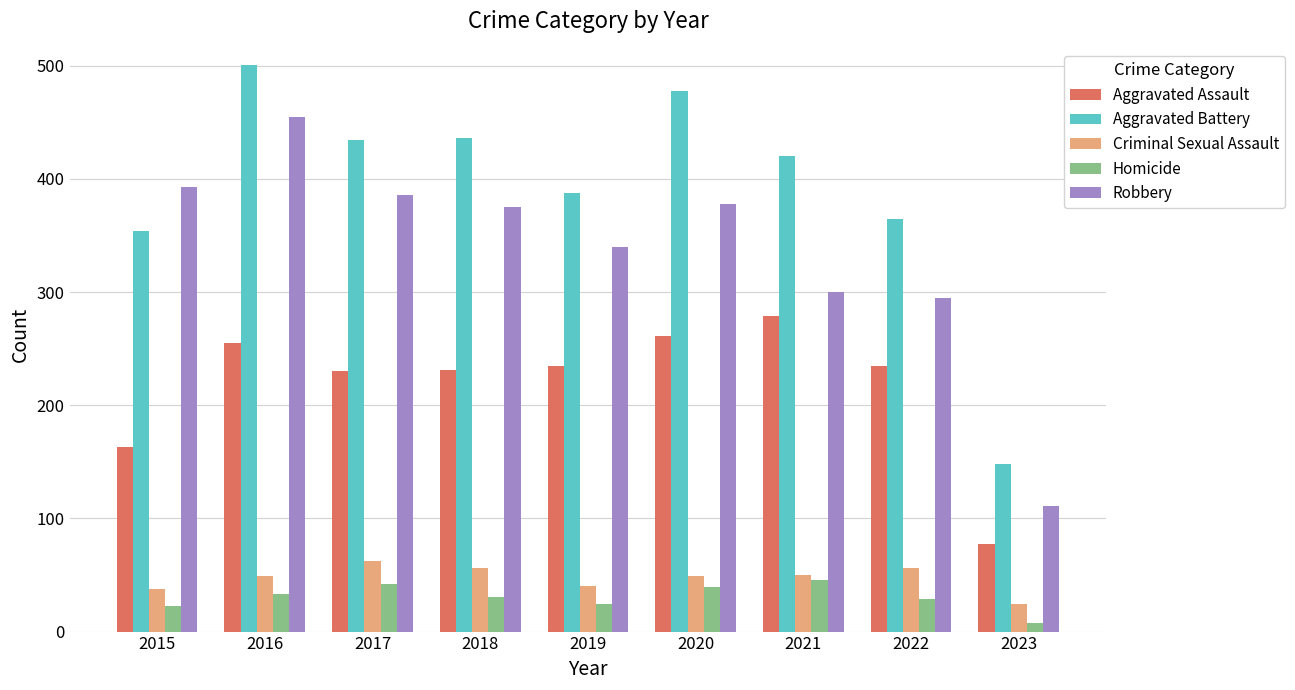

The Aggravated Battery series shows 436 at 2018. True or false?

True